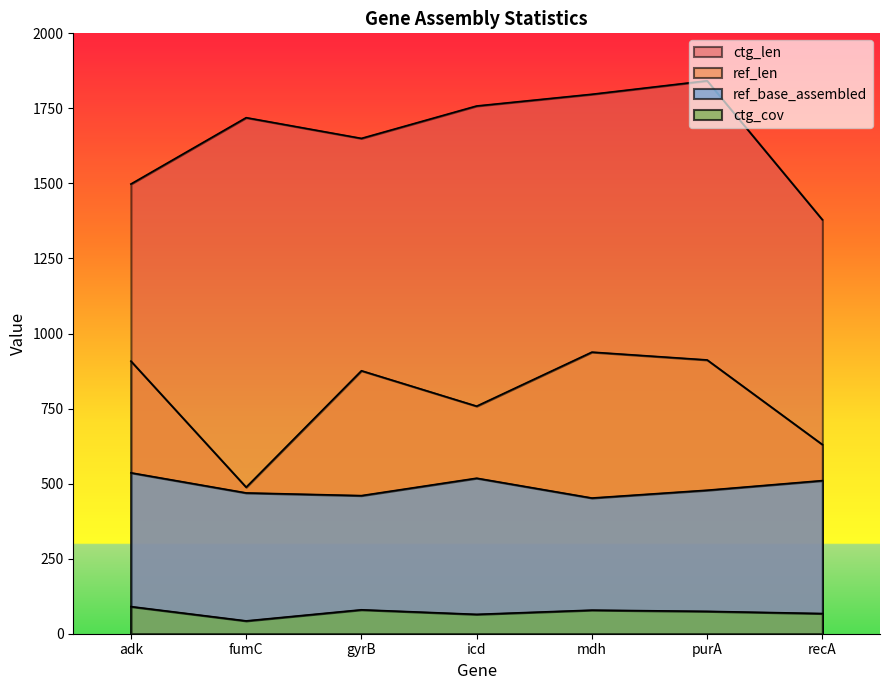

What position from the right is fumC?

6